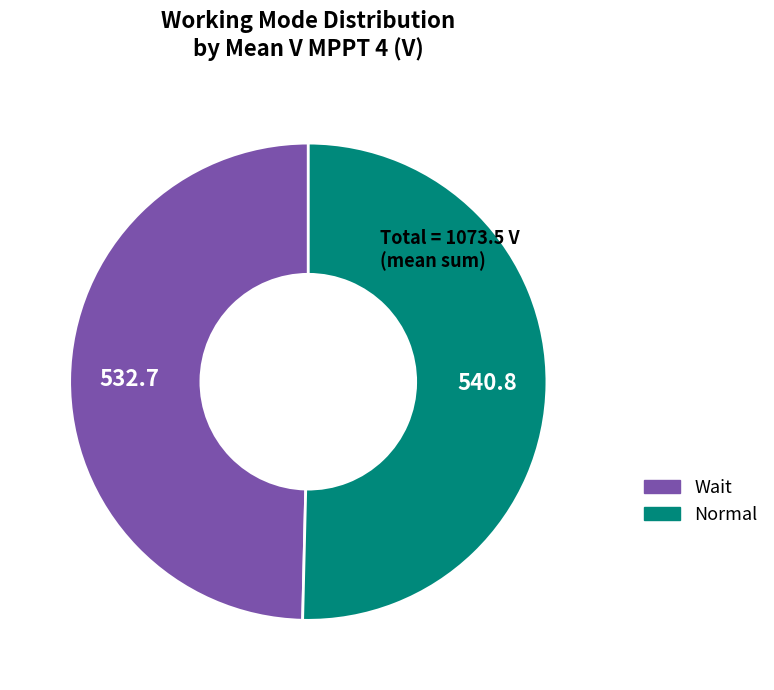

Which slice is the largest?

Normal